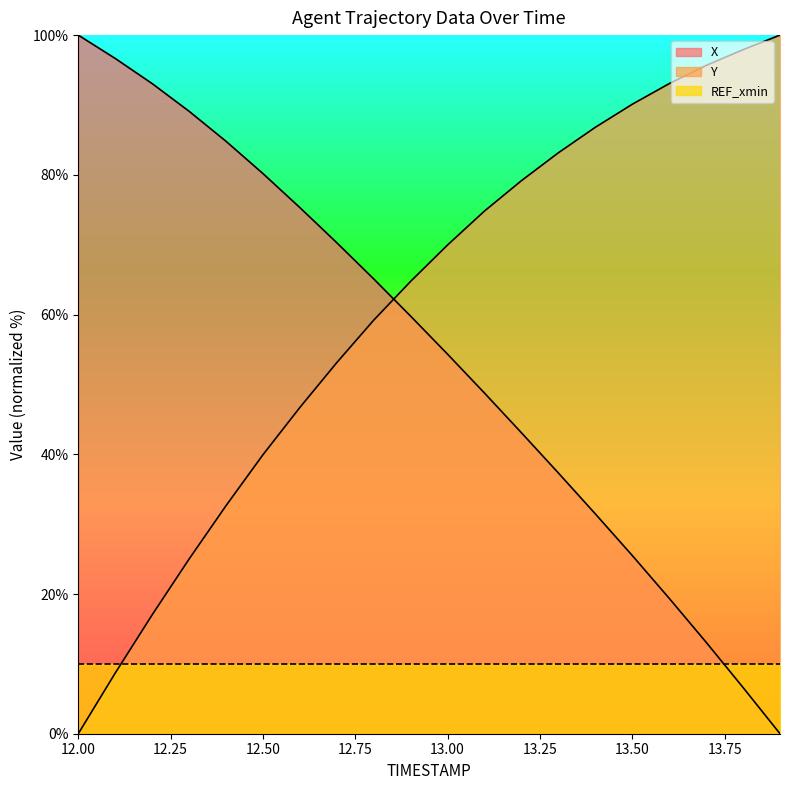

True or false: Y has a value of 39.9 at 12.50.

True